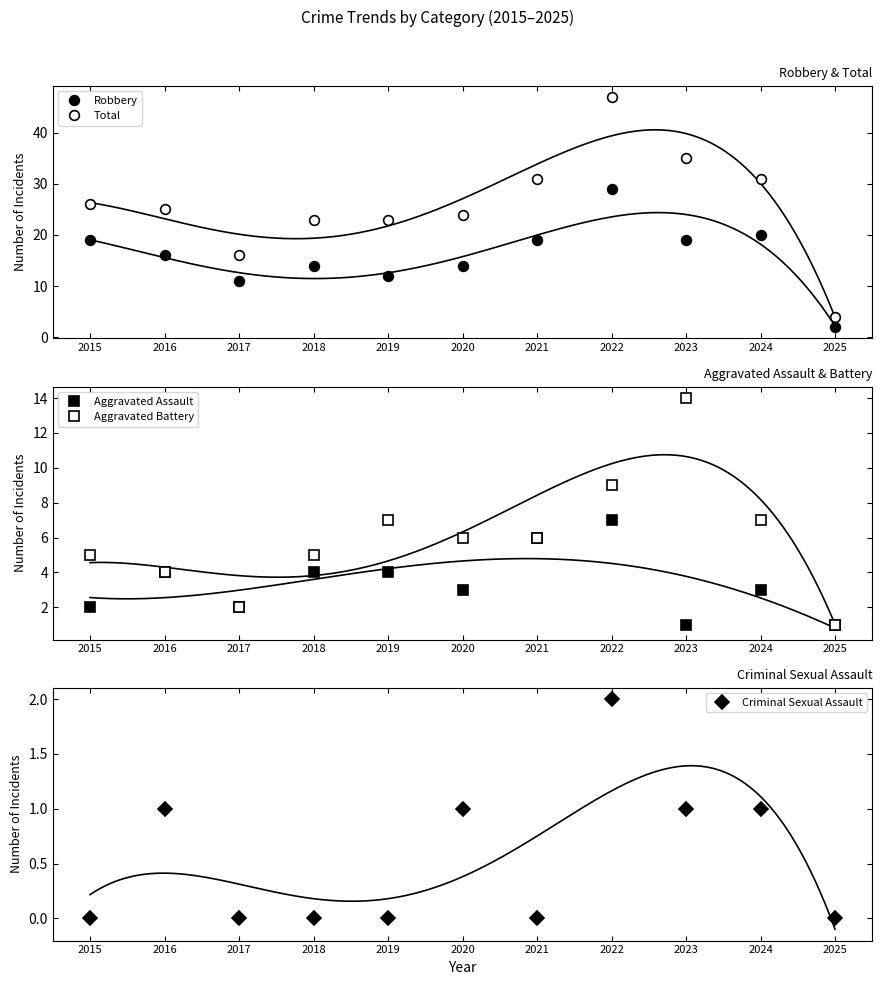

How many interior local valleys does the Total series have?

1